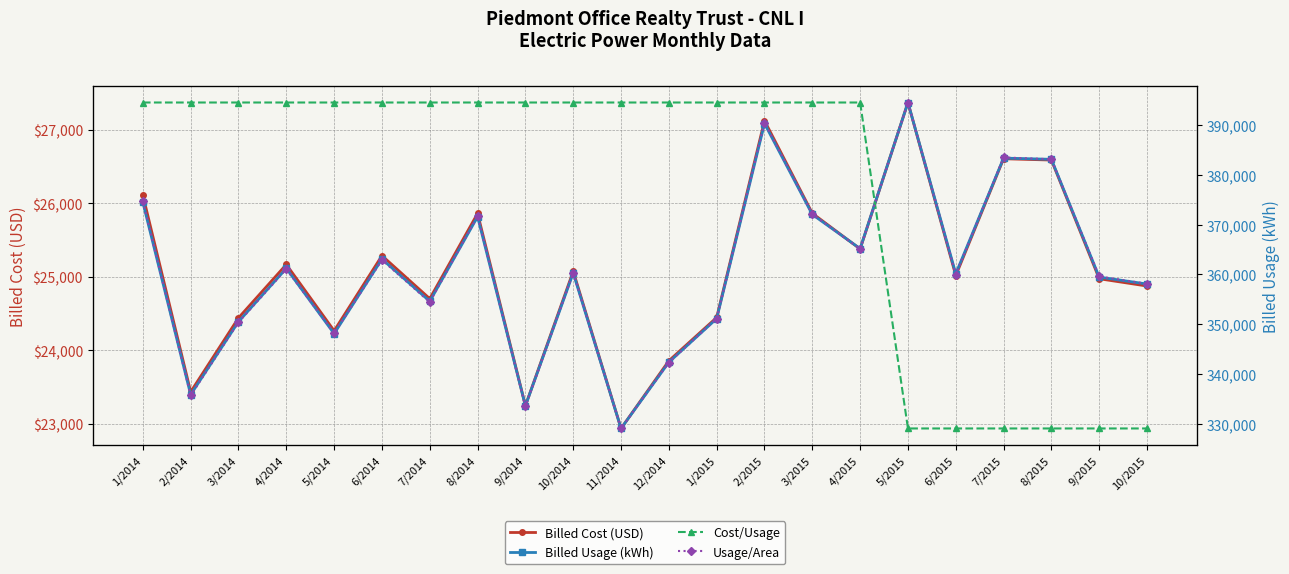

True or false: Billed Usage (kWh) and Billed Cost (USD) intersect in this chart.

False